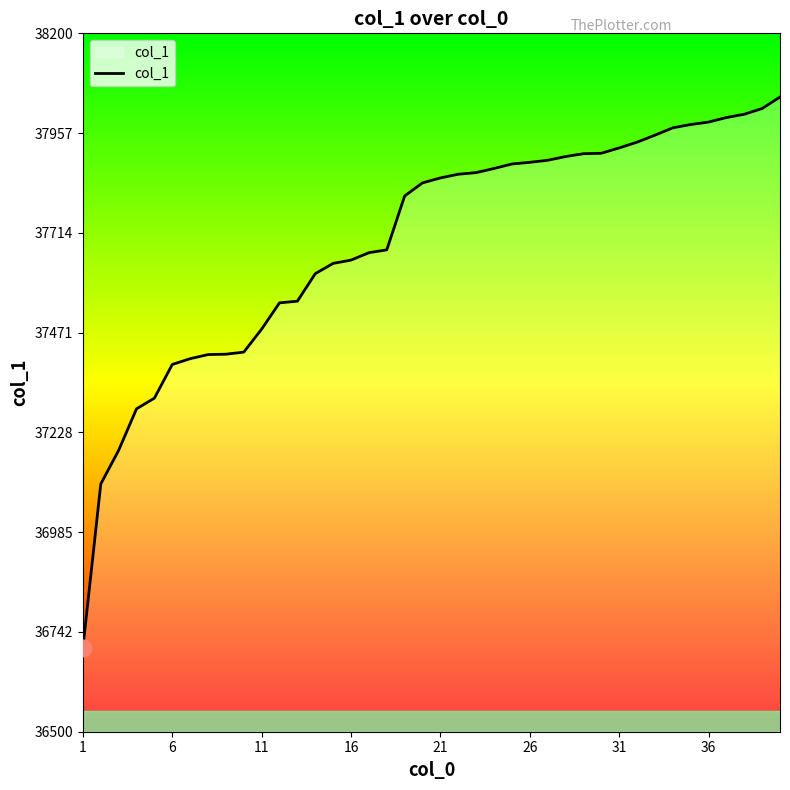

How many values are below 37848?

20